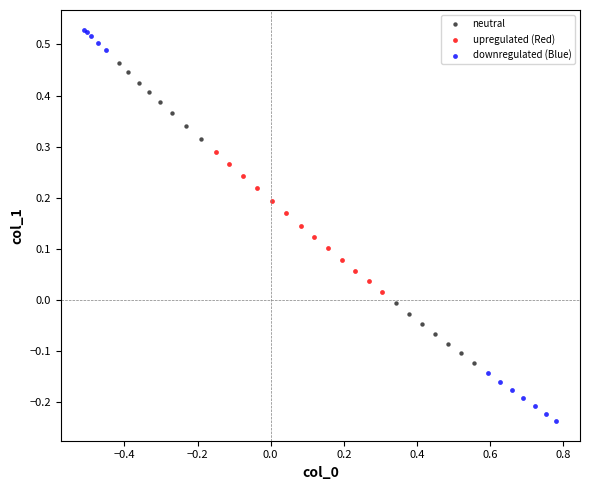

Which series contains the lowest Y value?

downregulated (Blue)